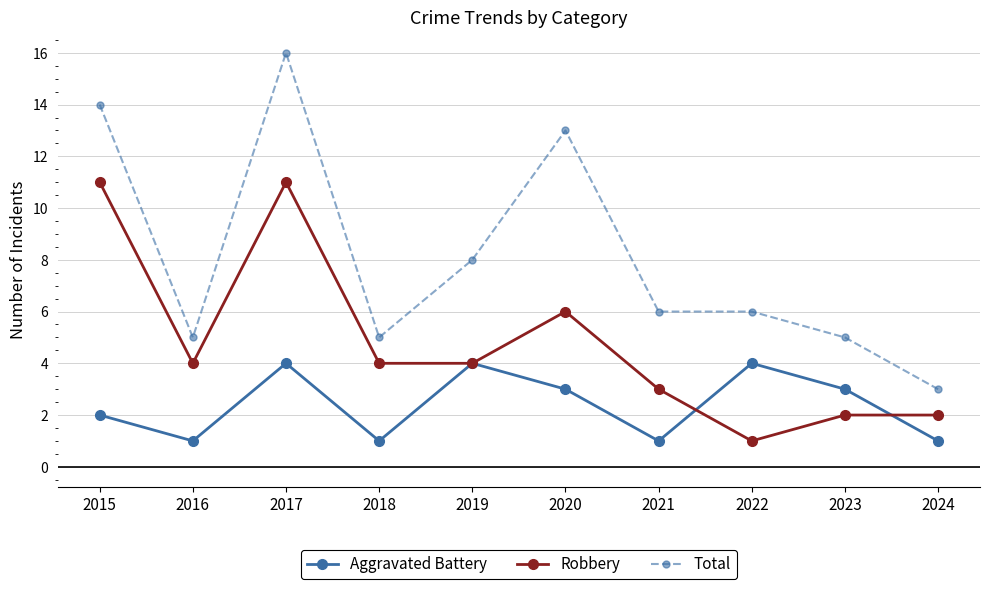

Where does the Total series first go above 6?

2015